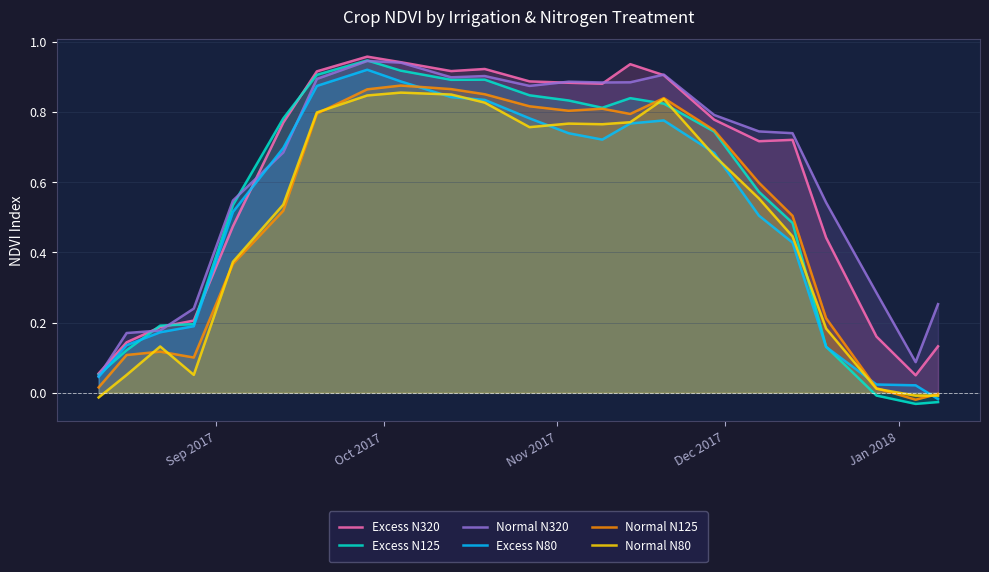

What is the difference between the second highest and second lowest values in the Excess N125 series?

0.9